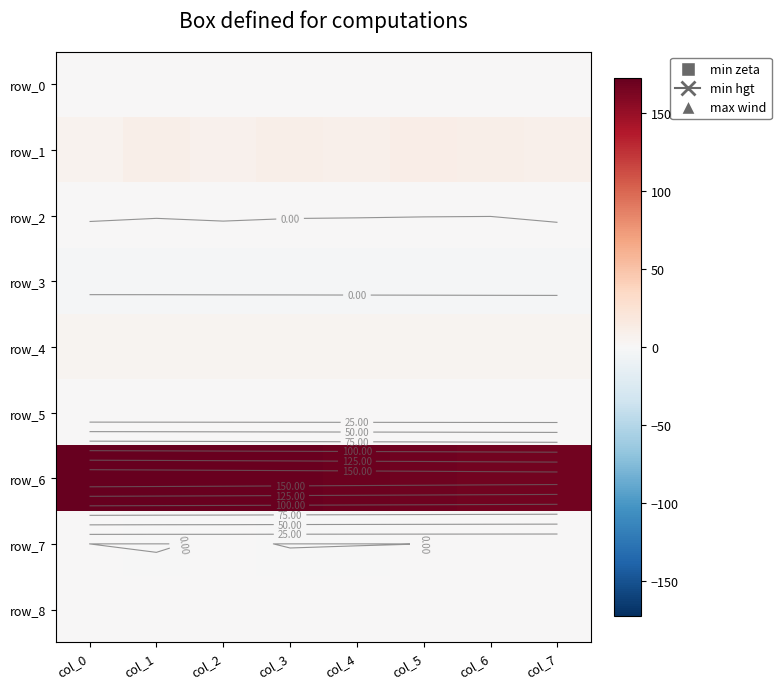

Rank the series at col_0 from highest to lowest value.

row_6, row_1, row_4, row_8, row_0, row_2, row_5, row_7, row_3